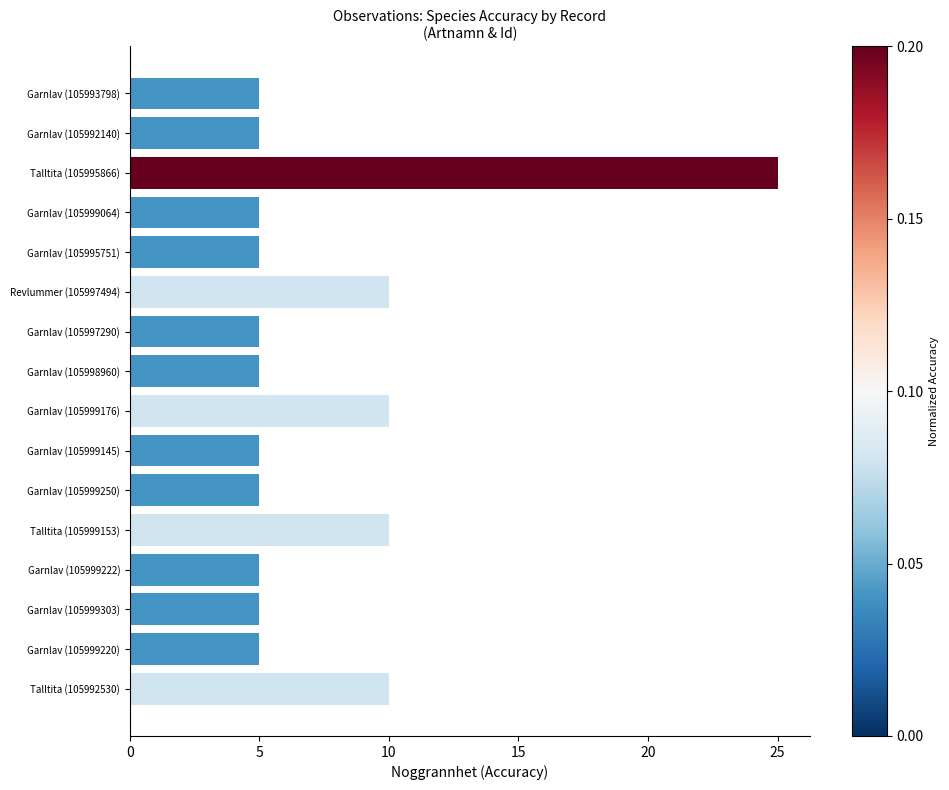

Reading bottom to top, what are all the values shown in this chart?

Talltita (105992530)=10	Garnlav (105999220)=5	Garnlav (105999303)=5	Garnlav (105999222)=5	Talltita (105999153)=10	Garnlav (105999250)=5	Garnlav (105999145)=5	Garnlav (105999176)=10	Garnlav (105998960)=5	Garnlav (105997290)=5	Revlummer (105997494)=10	Garnlav (105995751)=5	Garnlav (105999064)=5	Talltita (105995866)=25	Garnlav (105992140)=5	Garnlav (105993798)=5